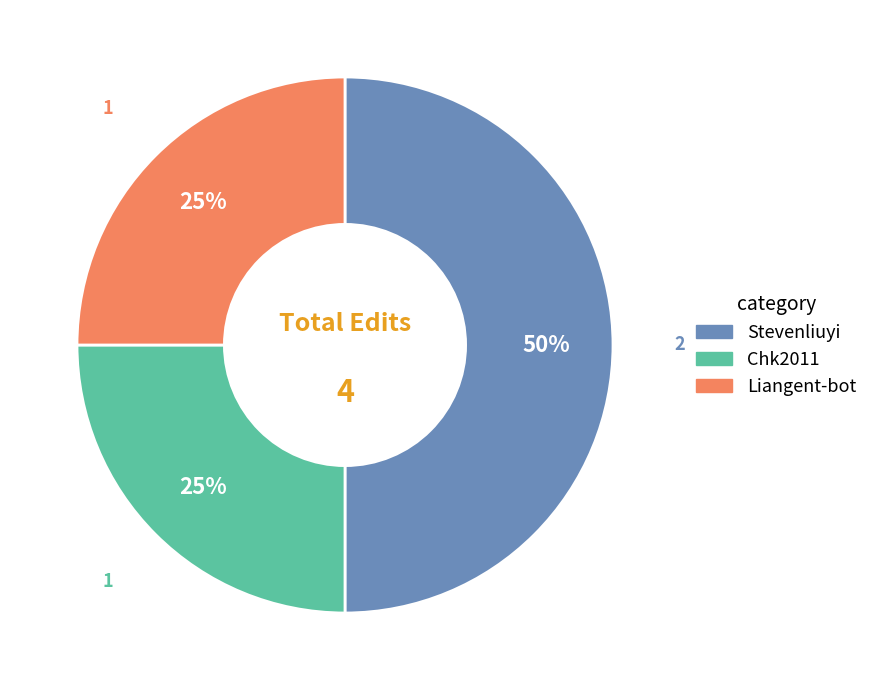

Which slice is the largest?

Stevenliuyi